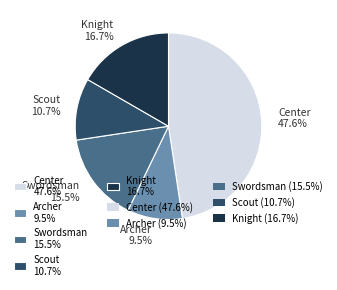

How many segments does this pie chart have?

5